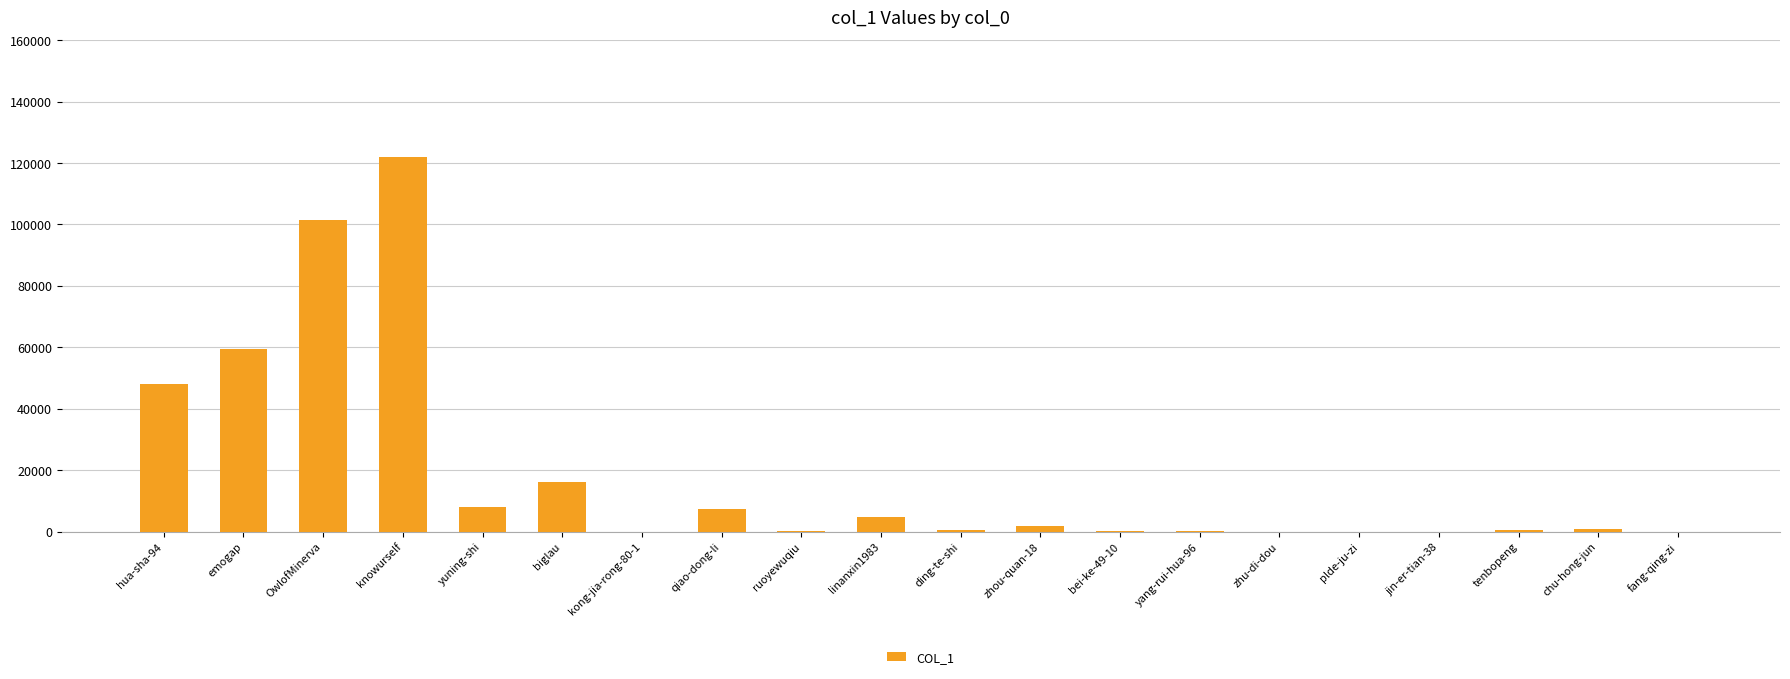

Which category has the highest value across all series?

knowurself